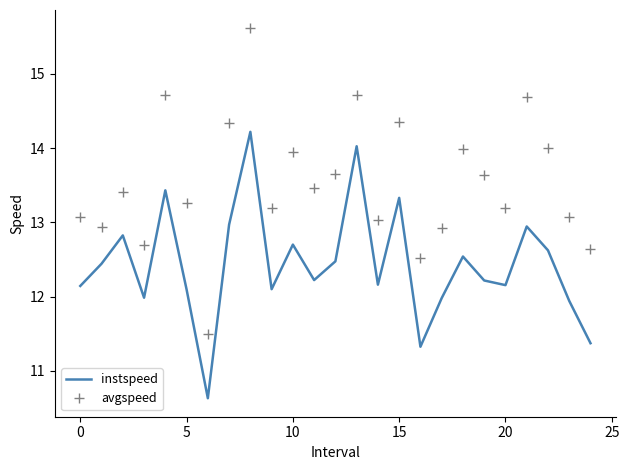

True or false: avgspeed and instspeed intersect in this chart.

False